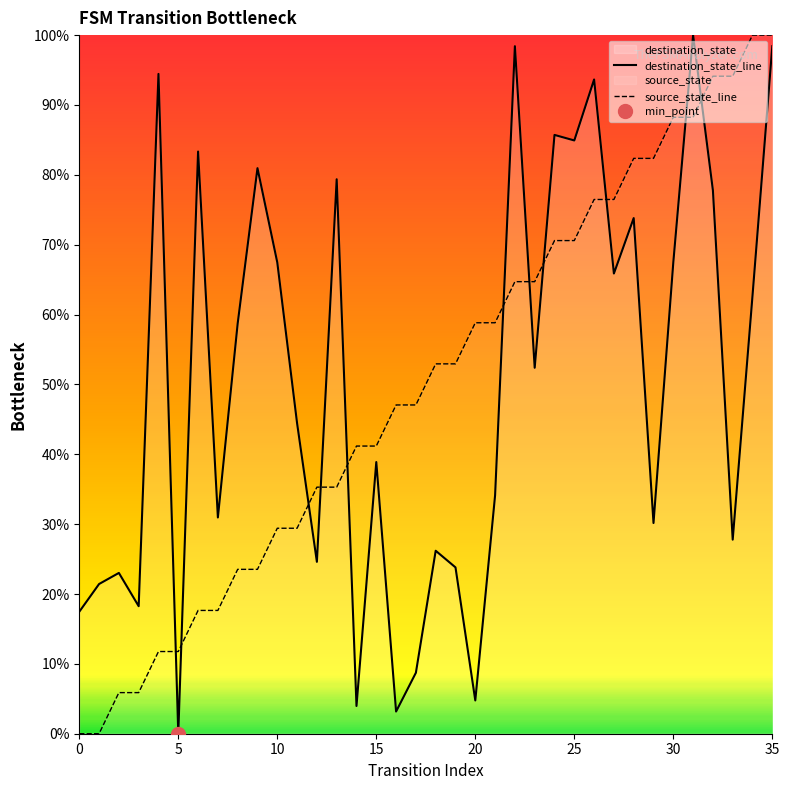

The source_state_line series shows 41.2 at 15. True or false?

True